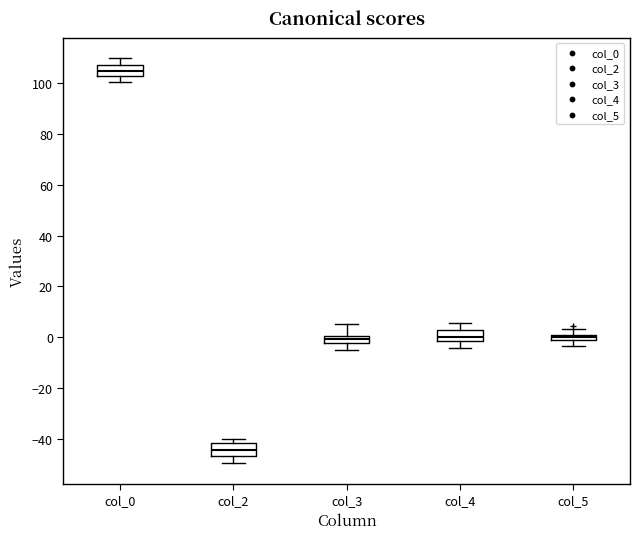

Where does the lower whisker of the box for col_2 end on the y-axis? The values are not printed on the chart, so give them approximately, as read against the axis.

-50